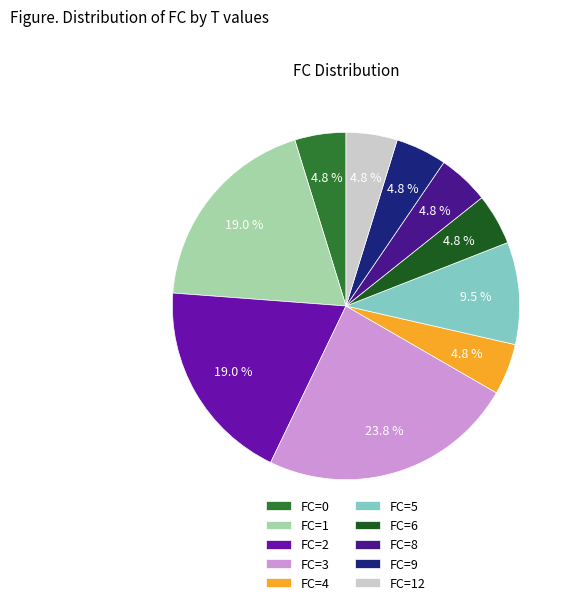

Combined, what portion of the pie is FC=4 and FC=1?

23.8%